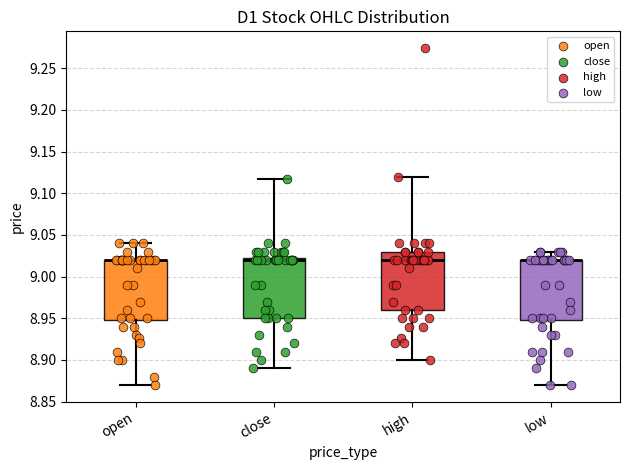

Reading left to right, read every box against the y-axis: the position of its median line, the range the box covers, and the ends of its whiskers. The values are not printed on the chart, so give them approximately, as read against the axis.

open: median 9.020 (drawn on the box's upper edge), box 8.950 to 9.020, whiskers 8.870 to 9.040
close: median 9.020, box 8.950 to 9.025, whiskers 8.890 to 9.115
high: median 9.020, box 8.960 to 9.030, whiskers 8.900 to 9.120
low: median 9.020 (drawn on the box's upper edge), box 8.950 to 9.020, whiskers 8.870 to 9.030